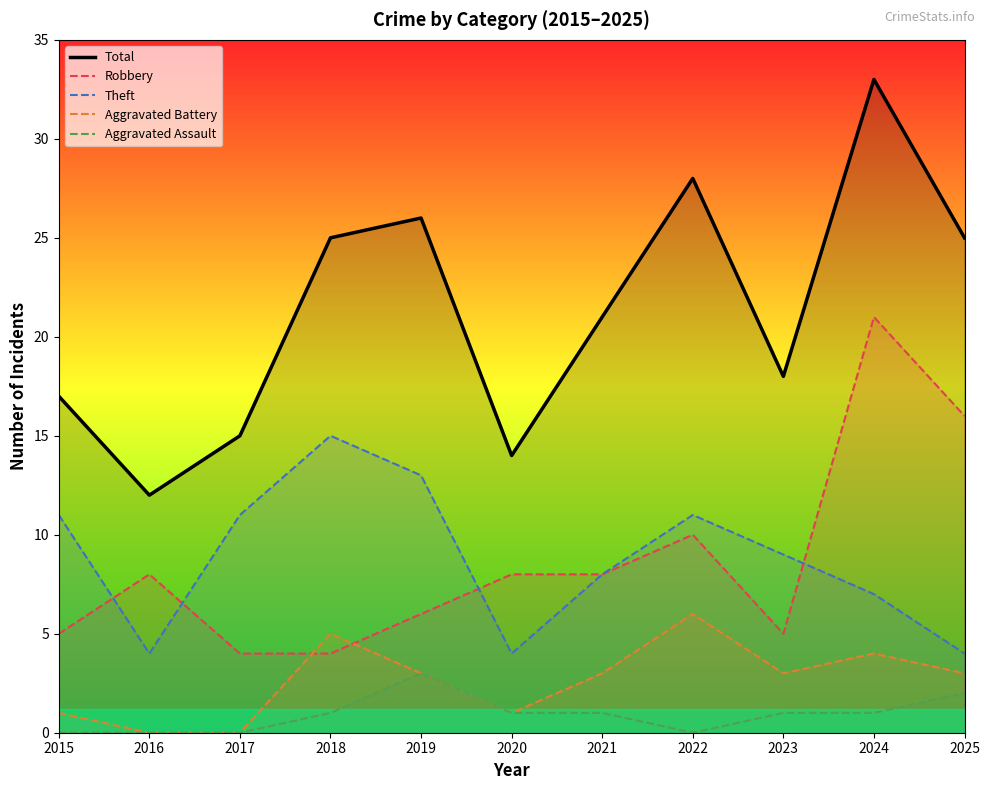

Reading left to right, what are all the values shown in this chart?

Total: 2015=17	2016=12	2017=15	2018=25	2019=26	2020=14	2021=21	2022=28	2023=18	2024=33	2025=25
Robbery: 2015=5	2016=8	2017=4	2018=4	2019=6	2020=8	2021=8	2022=10	2023=5	2024=21	2025=16
Theft: 2015=11	2016=4	2017=11	2018=15	2019=13	2020=4	2021=8	2022=11	2023=9	2024=7	2025=4
Aggravated Battery: 2015=1	2016=0	2017=0	2018=5	2019=3	2020=1	2021=3	2022=6	2023=3	2024=4	2025=3
Aggravated Assault: 2015=0	2016=0	2017=0	2018=1	2019=3	2020=1	2021=1	2022=0	2023=1	2024=1	2025=2